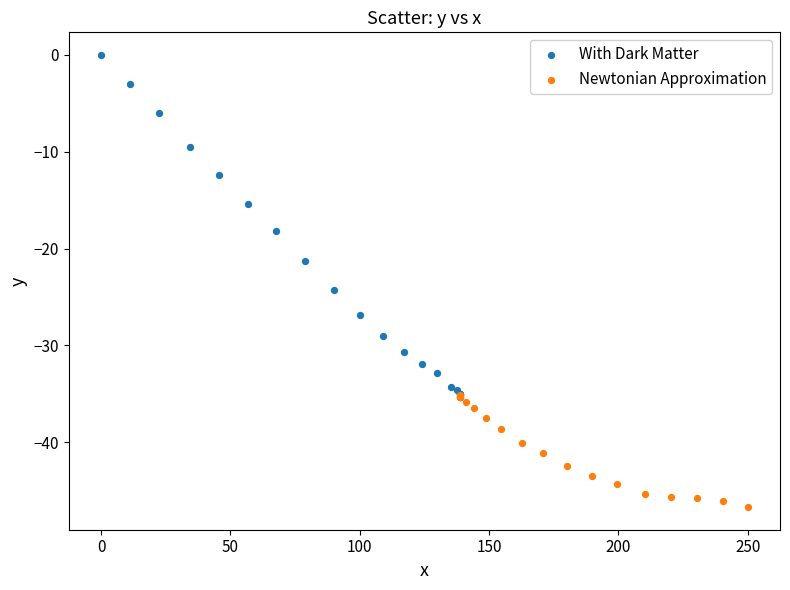

Which series reaches the maximum Y coordinate?

With Dark Matter